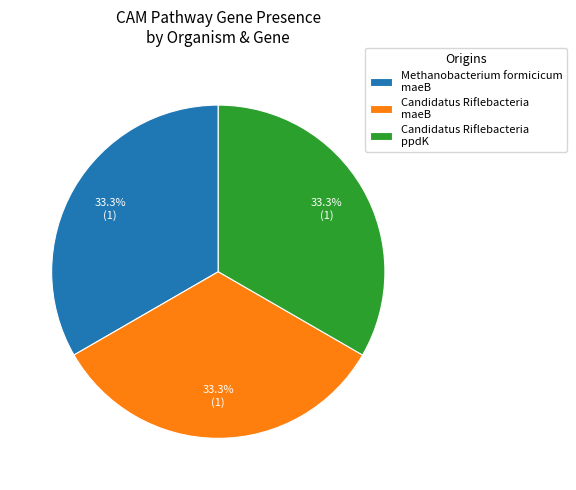

Approximately how many times larger is the value at Candidatus Riflebacteria ppdK compared to Methanobacterium formicicum maeB?

1.0